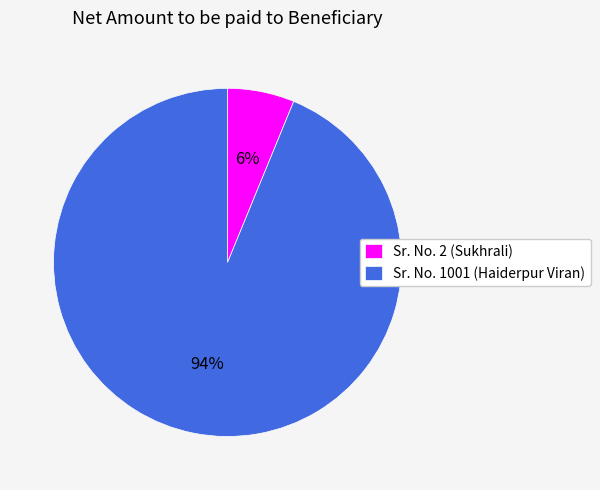

Rank the categories by value from highest to lowest.

Sr. No. 1001 (Haiderpur Viran), Sr. No. 2 (Sukhrali)